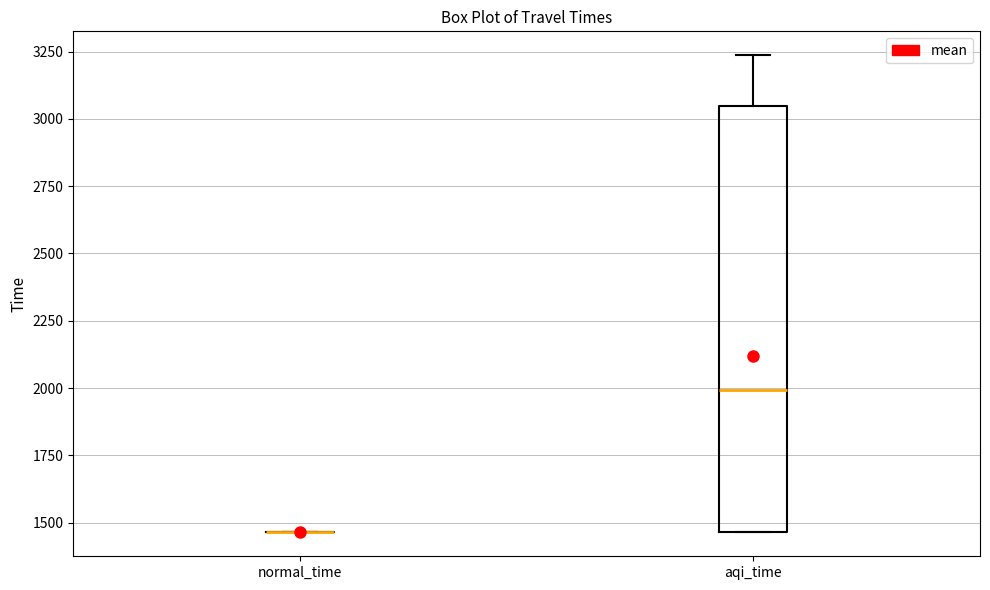

Reading left to right, transcribe this box plot: for each box, give where its median line is, the range the box spans, and where its two whiskers end, as read against the y-axis. The values are not printed on the chart, so give them approximately, as read against the axis.

normal_time: box collapsed to a line at 1450, whiskers 1450 to 1450
aqi_time: median 2000, box 1450 to 3050, whiskers 1450 to 3250